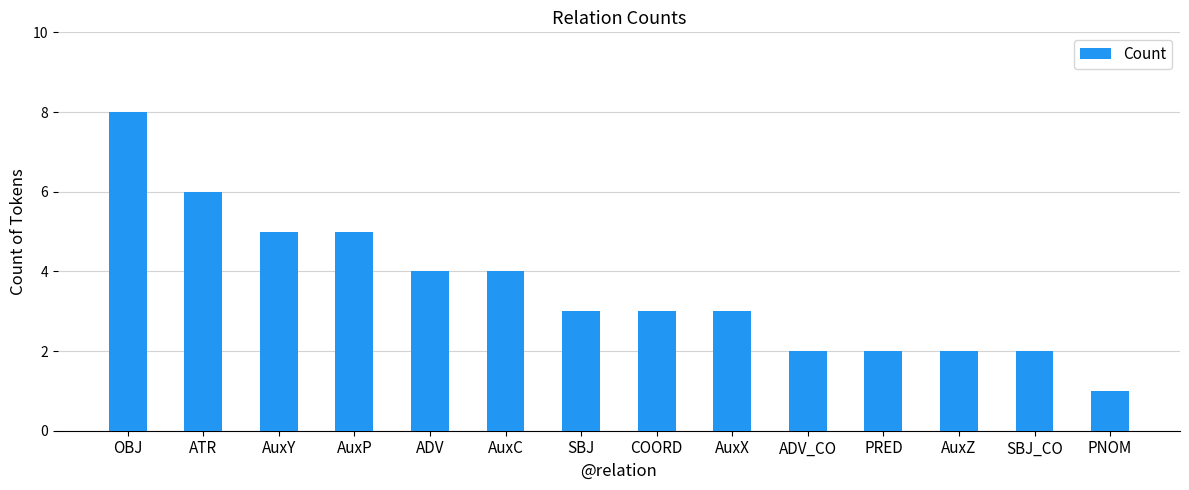

What is the label of the 6th bar from the left?

AuxC